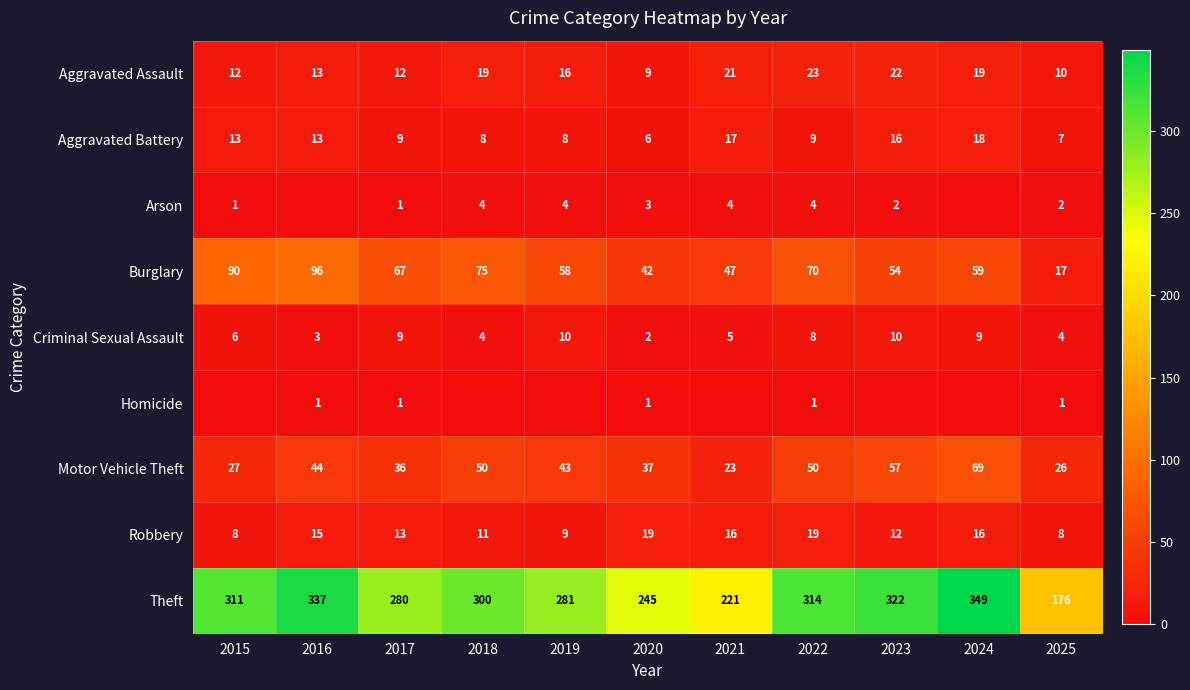

What is the difference between the second highest and second lowest values in the Aggravated Battery series?

10